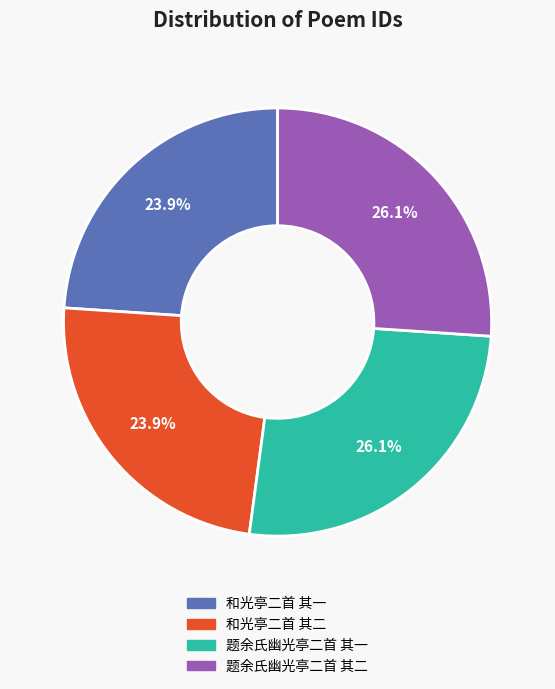

What portion of the pie excludes 和光亭二首 其一?

76.1%